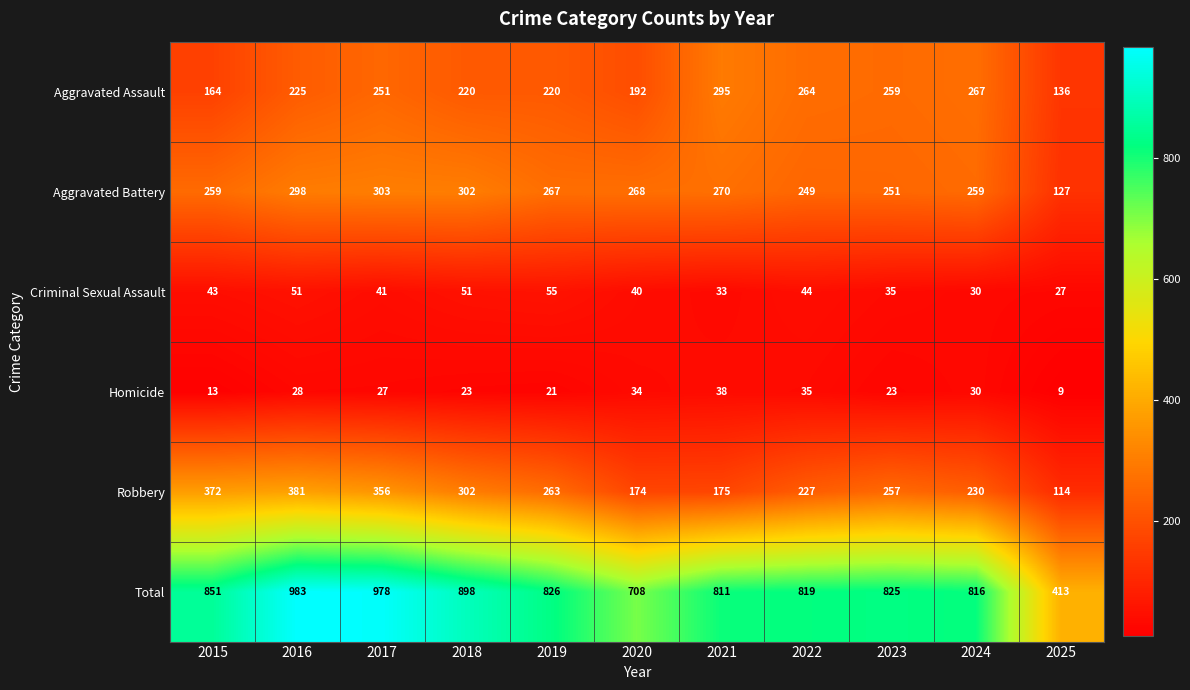

What is the difference between the second highest and minimum values in the Robbery series?

258